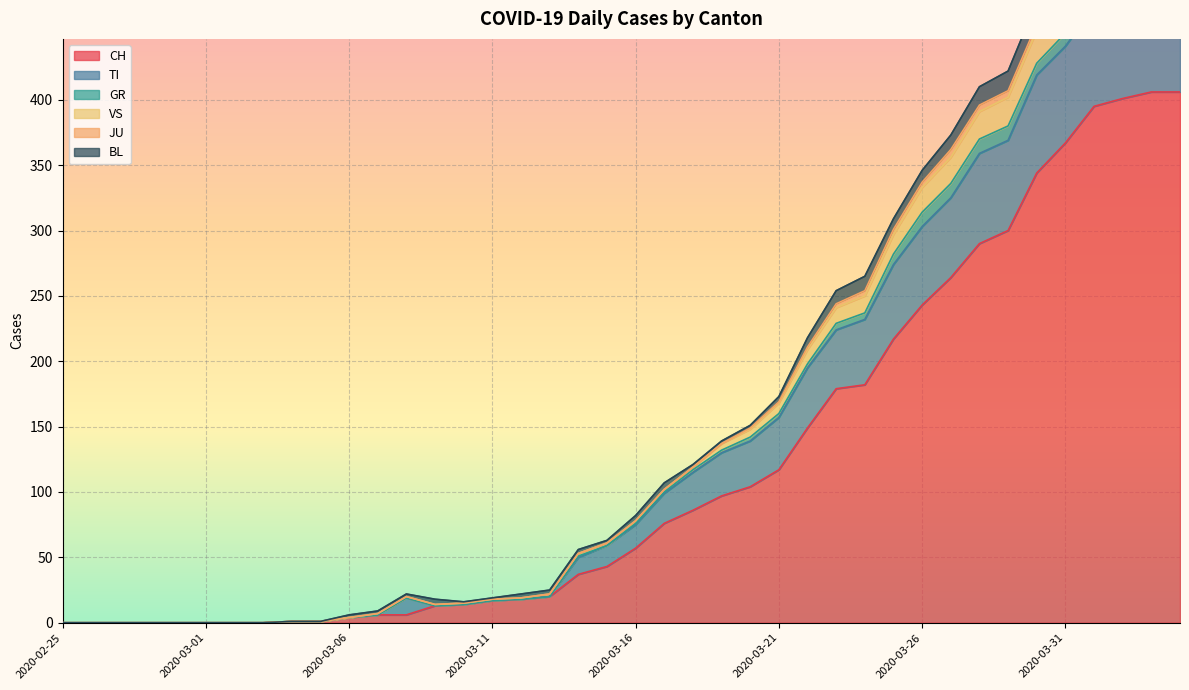

What is the label of the 15th point from the left?

2020-03-10